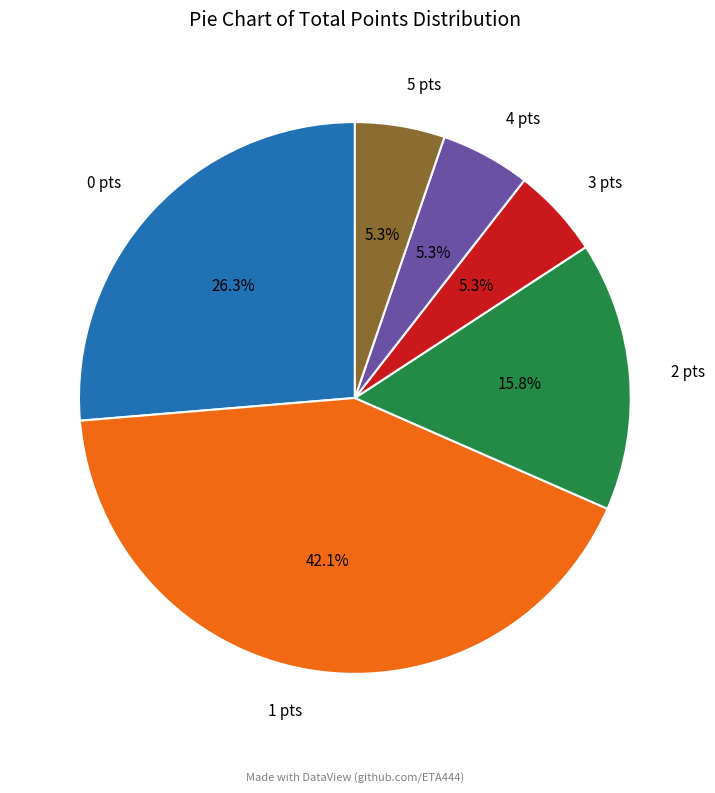

Does any single category account for the majority?

No